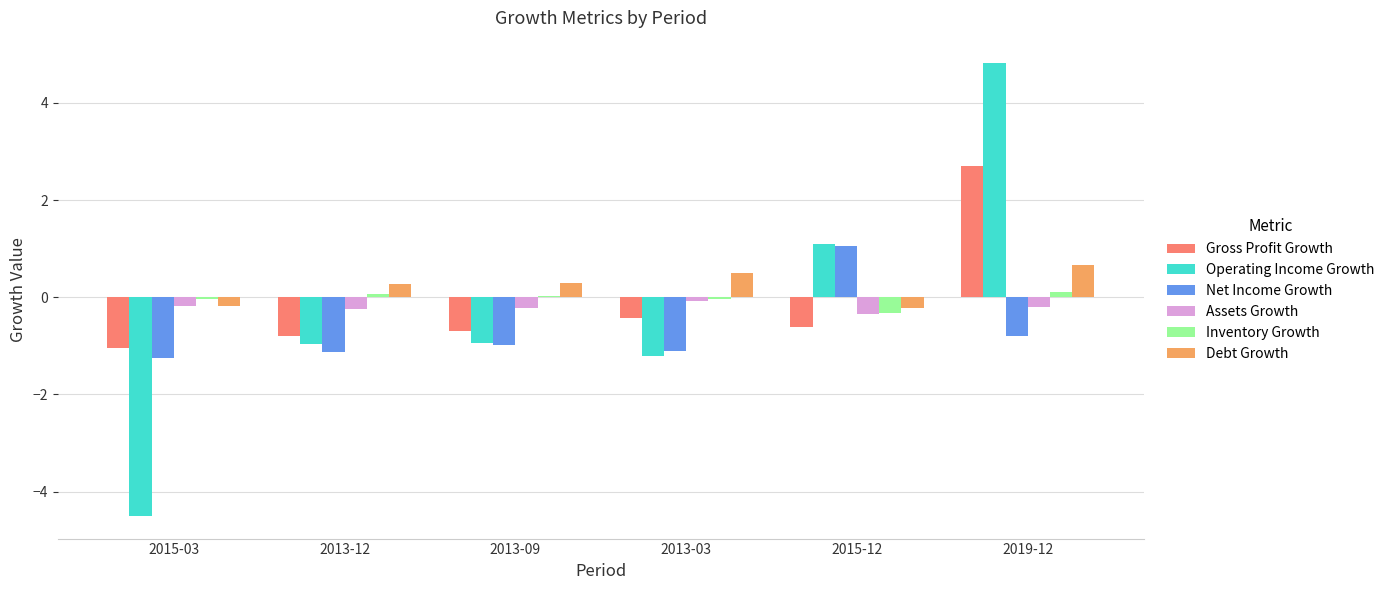

How many distinct data groups are displayed?

6